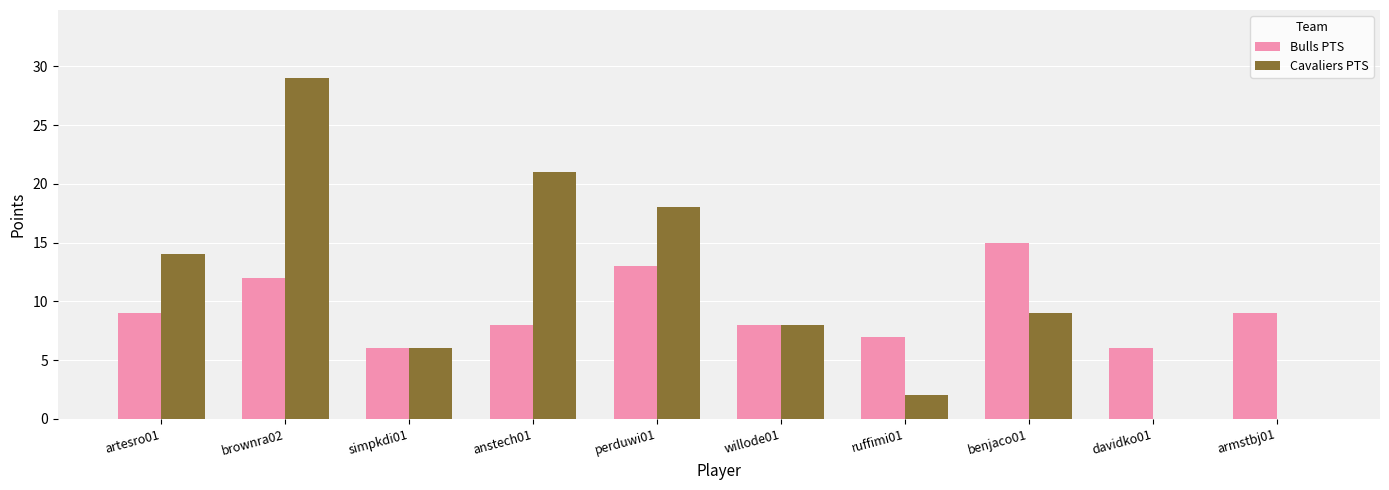

What is the sum of all Cavaliers PTS values?

107